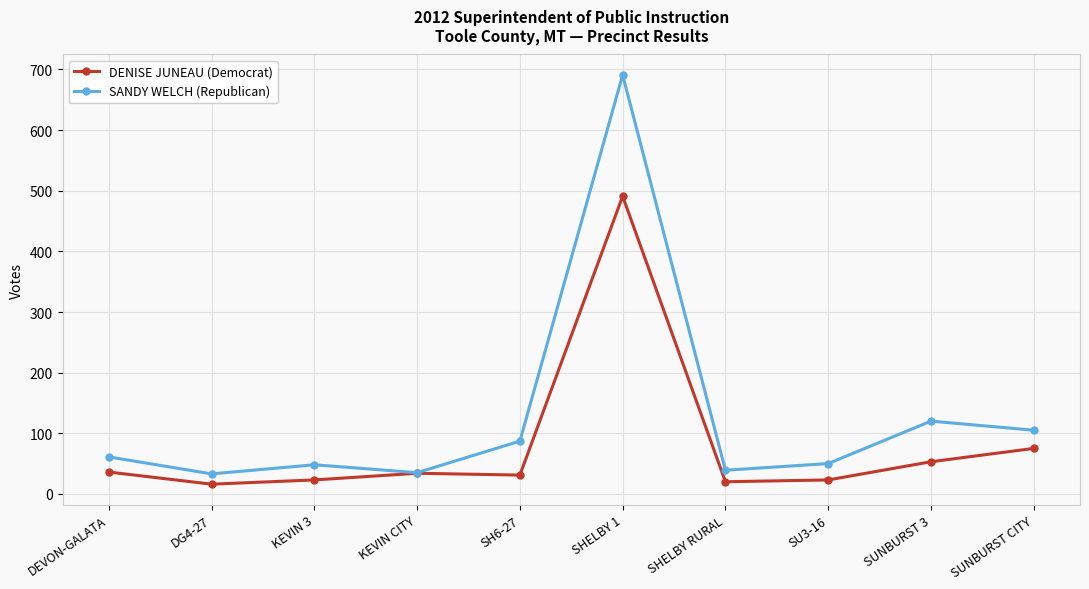

Which series has the widest spread of values?

SANDY WELCH (Republican)